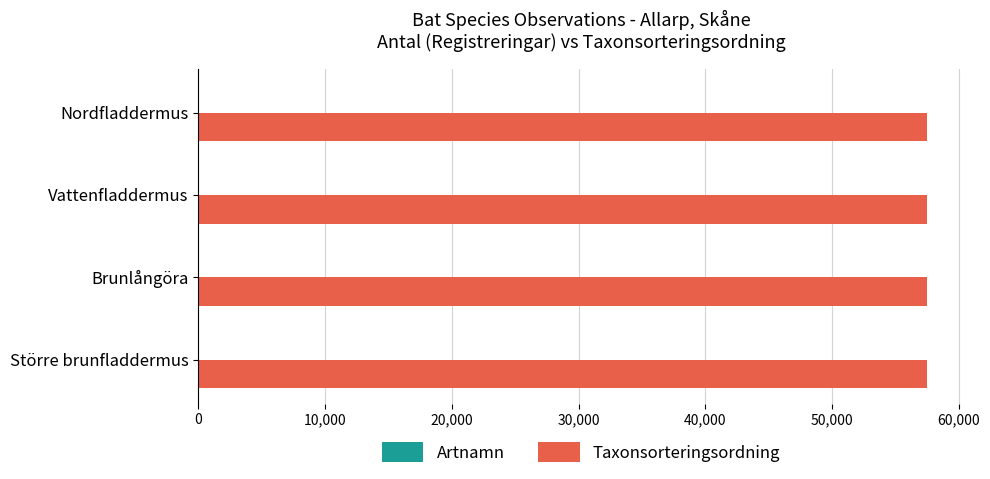

What is the highest value of the Taxonsorteringsordning series?

57505